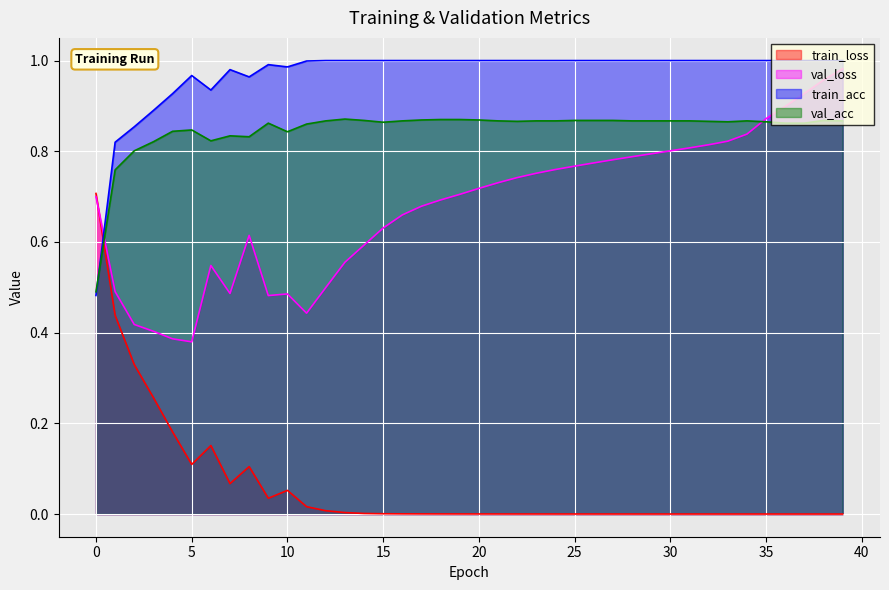

What is the total value across all series at 28?

2.7